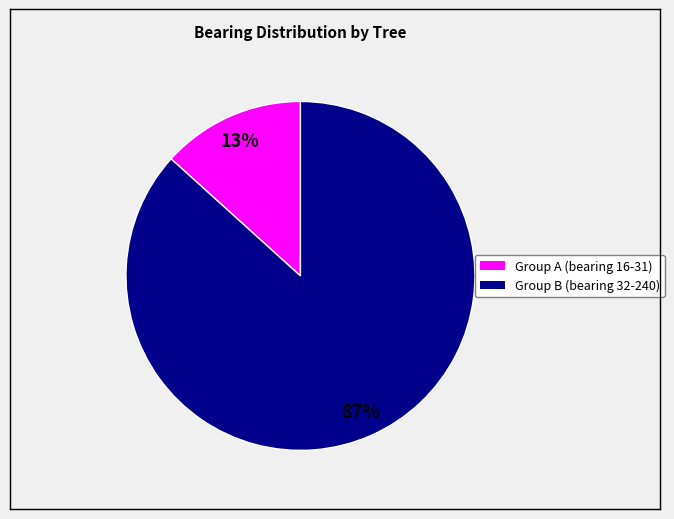

Is there any slice that represents more than half of the pie?

Yes